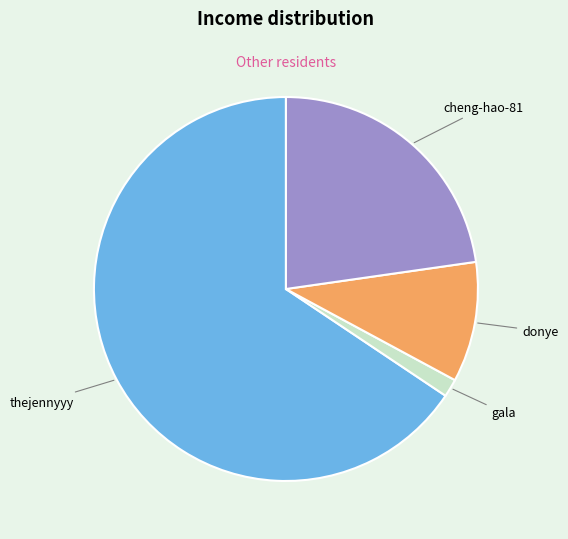

Which has a higher value, donye or gala?

donye